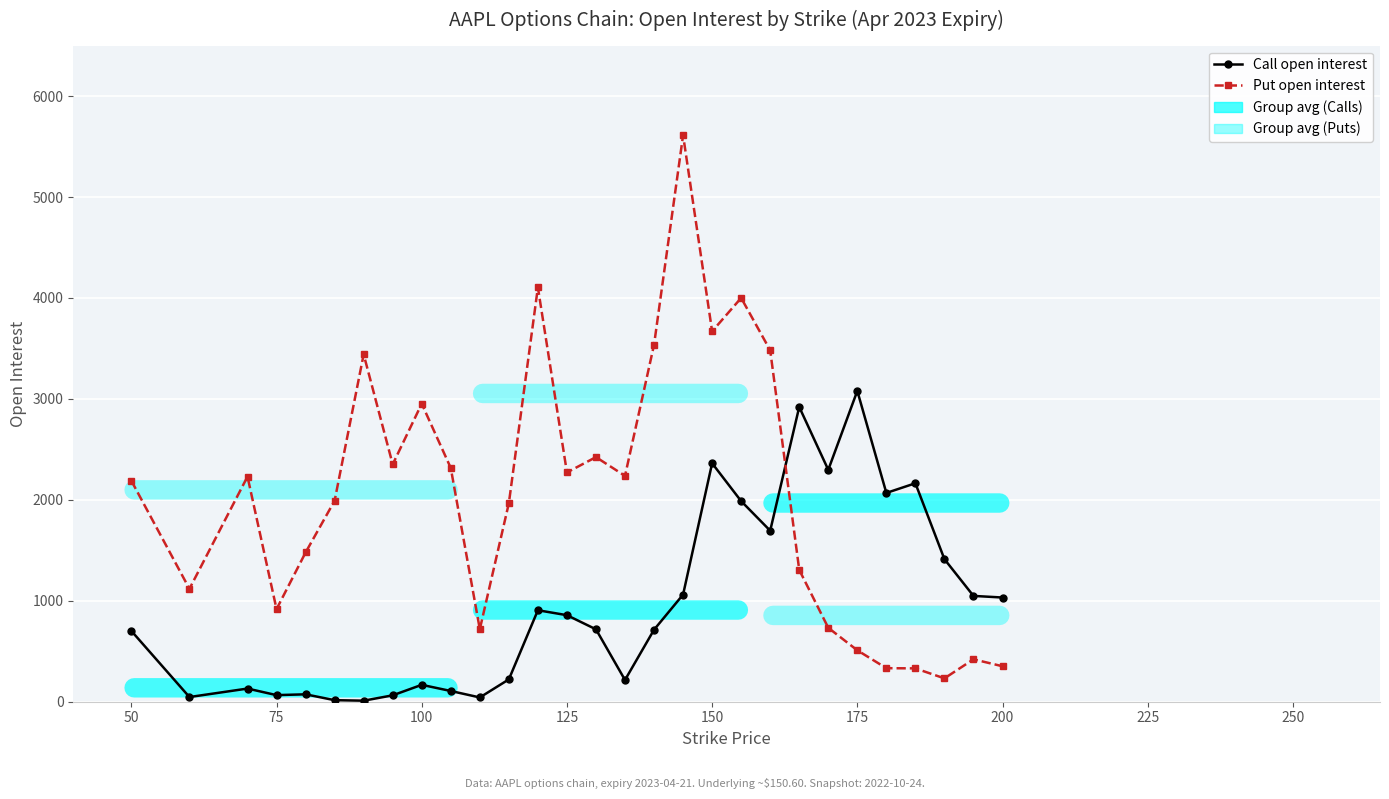

What is the difference between the maximum and minimum values in the Call open interest series?

3069